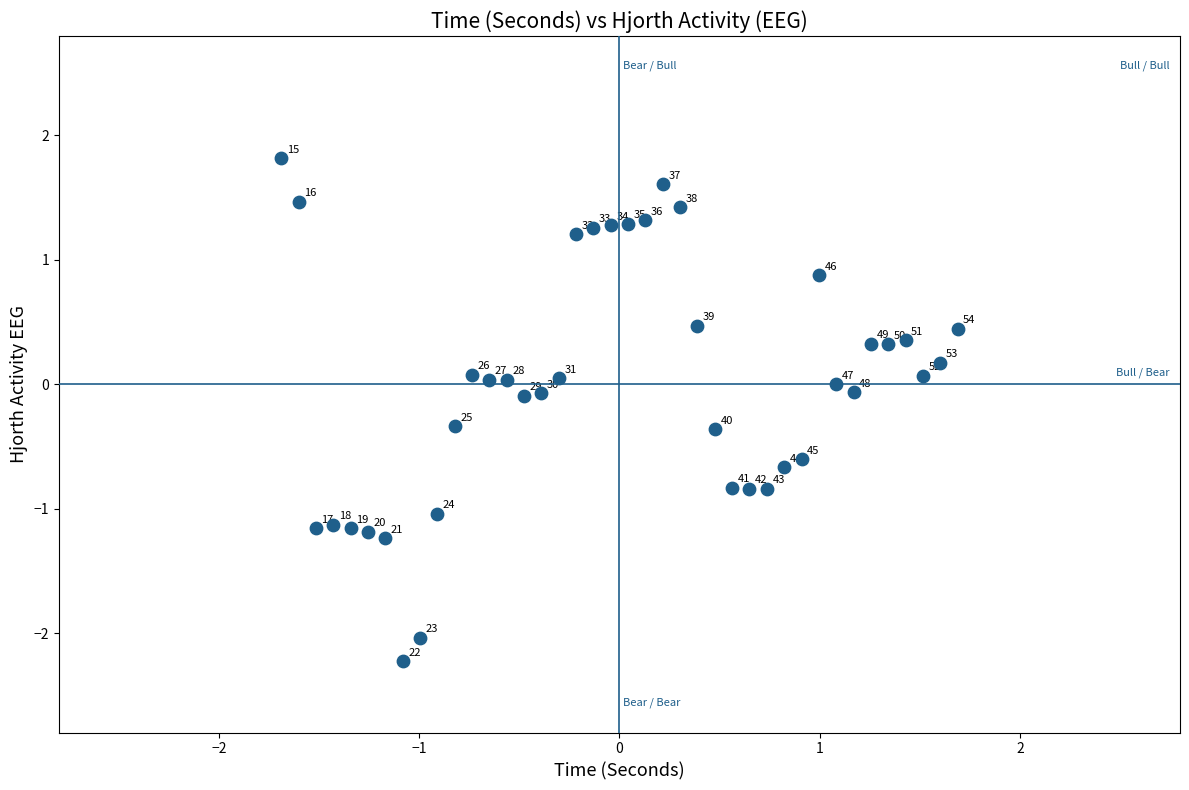

What is the range of Y values (max minus min)?

4.0